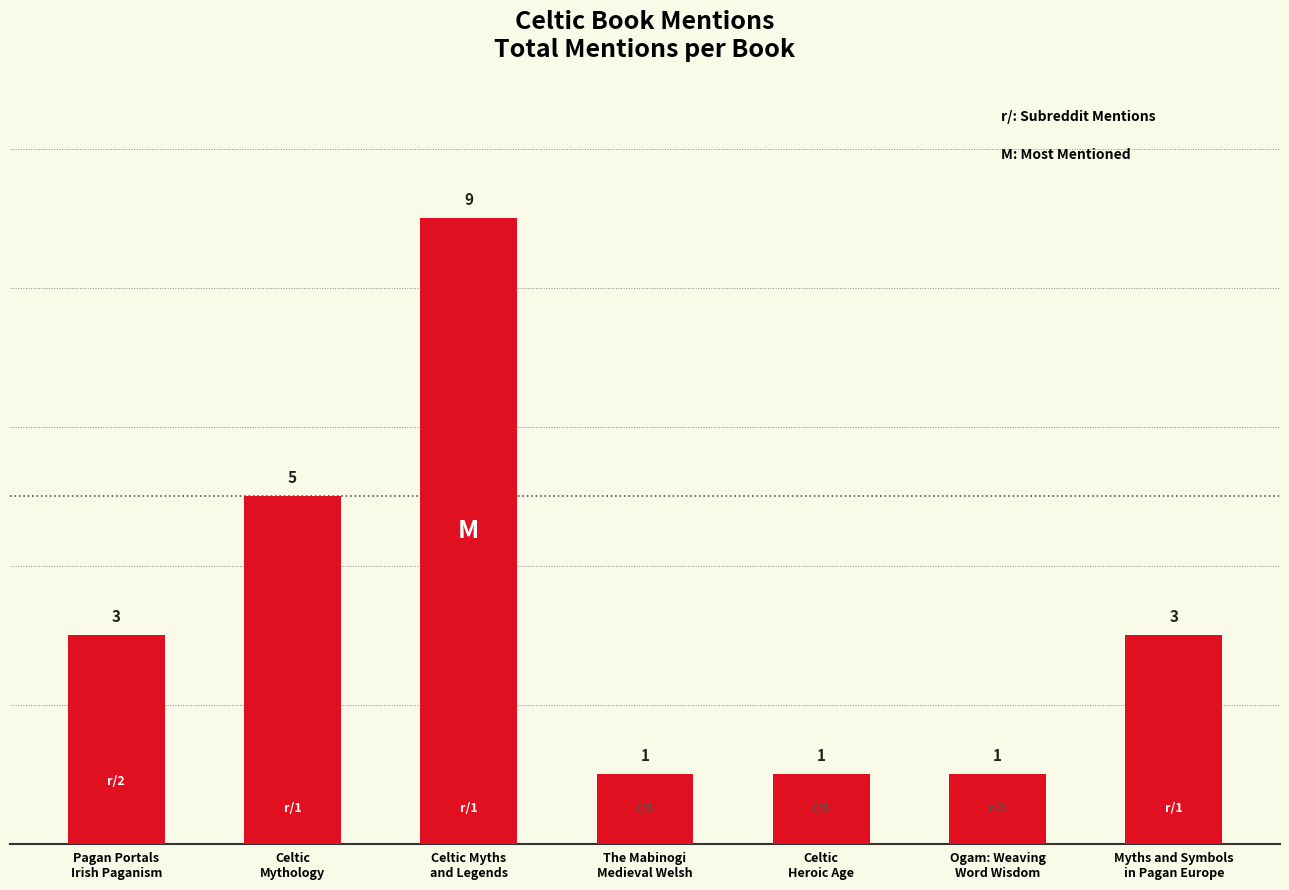

Reading right to left, list all the values displayed in this chart.

Myths and Symbols
in Pagan Europe=3	Ogam: Weaving
Word Wisdom=1	Celtic
Heroic Age=1	The Mabinogi
Medieval Welsh=1	Celtic Myths
and Legends=9	Celtic
Mythology=5	Pagan Portals
Irish Paganism=3